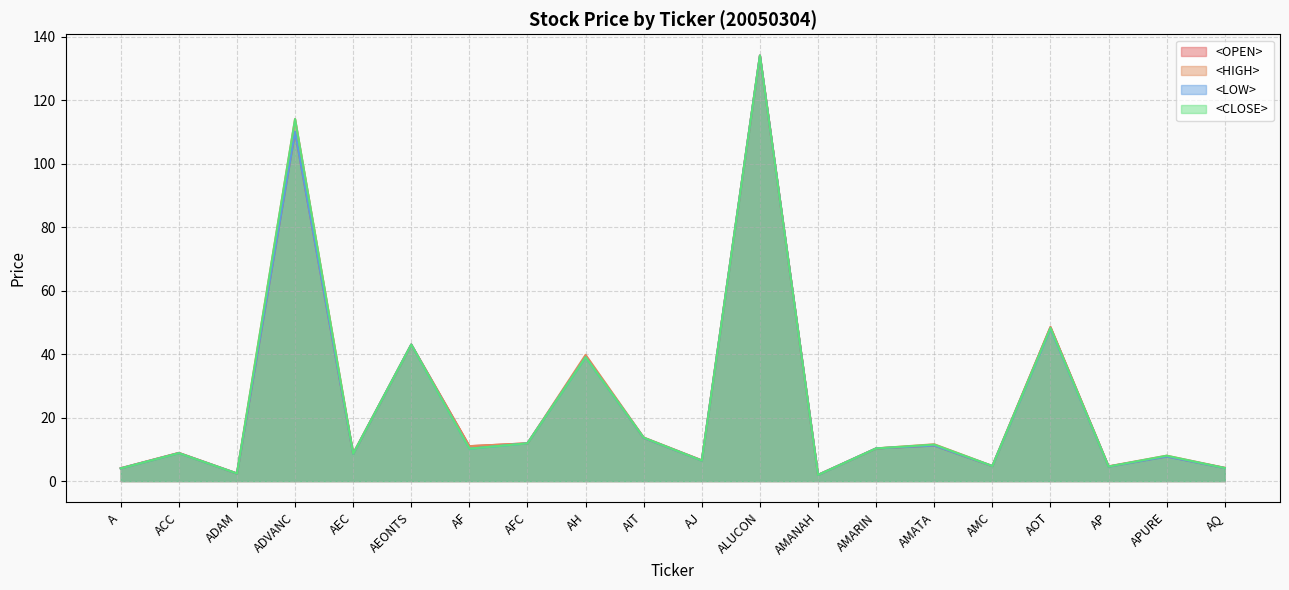

What position from the right is AQ?

1